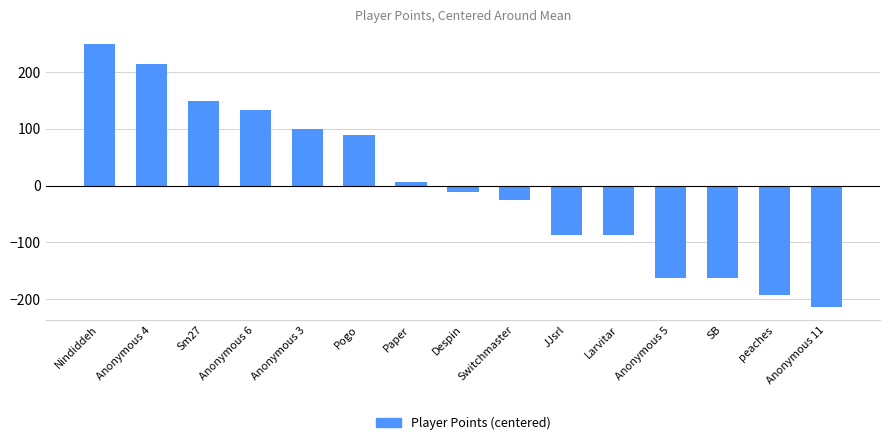

What is the difference between the values at Anonymous 6 and Anonymous 4?

80.0